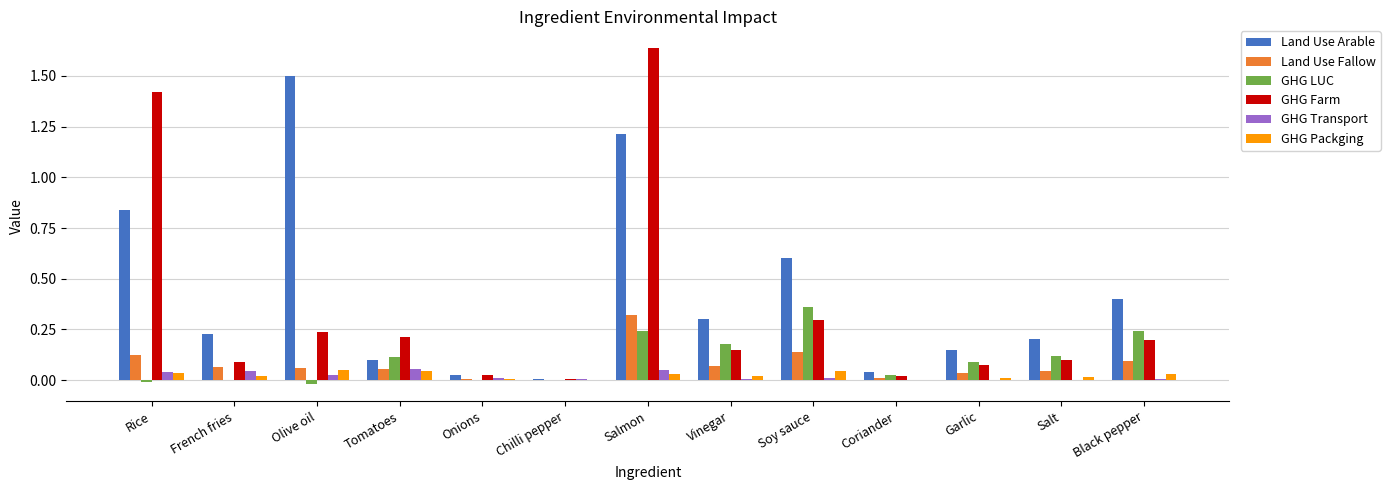

Between Onions and Salt, which series saw the biggest shift?

Land Use Arable